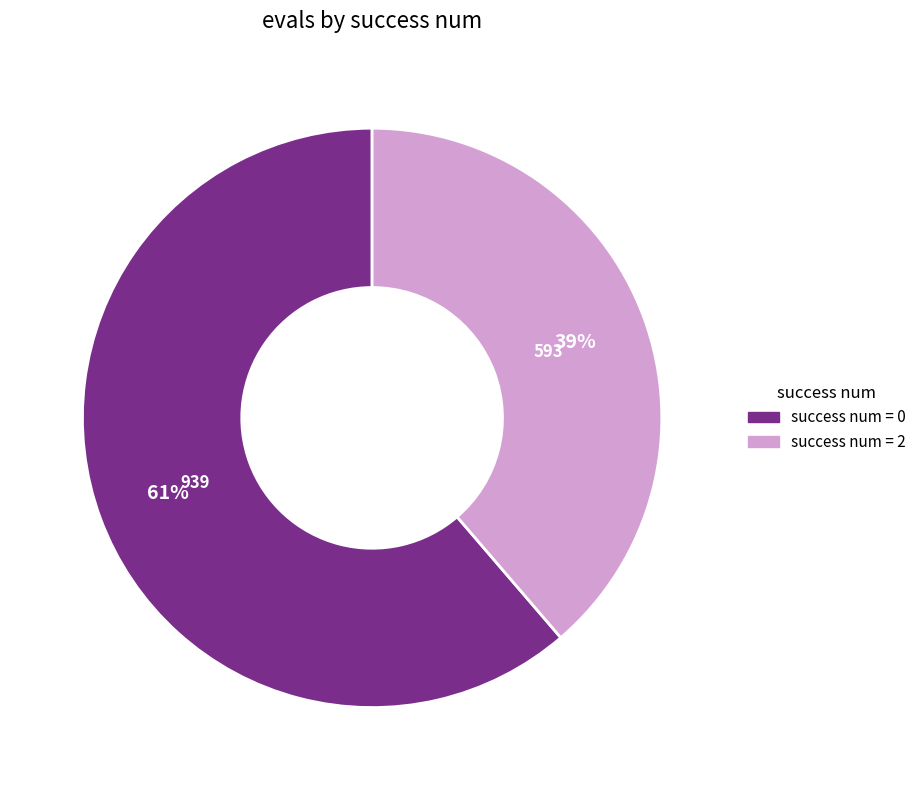

Is there any slice that represents more than half of the pie?

Yes